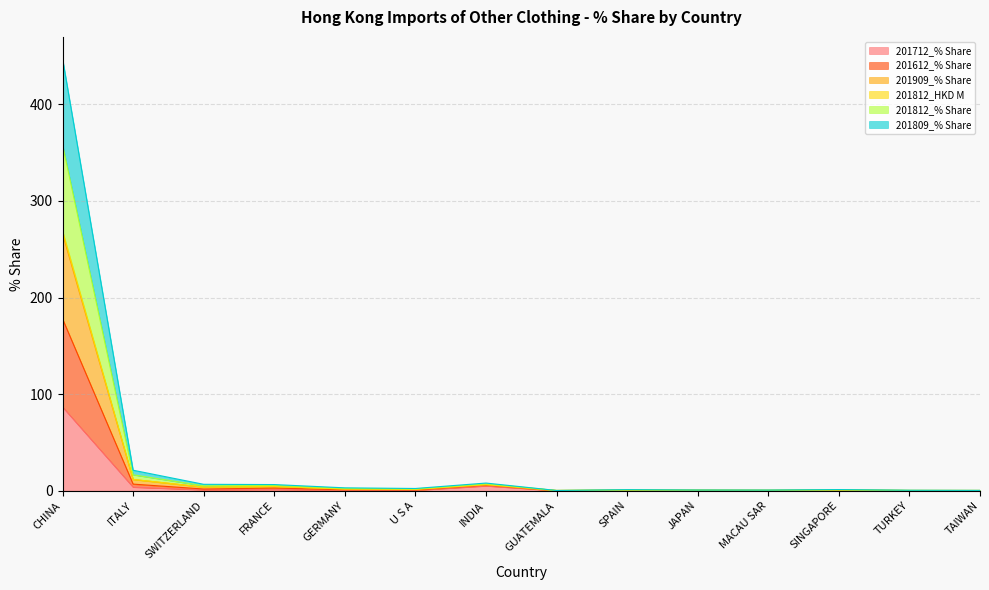

True or false: 201712_% Share has more than 1 points higher than both neighbors.

True